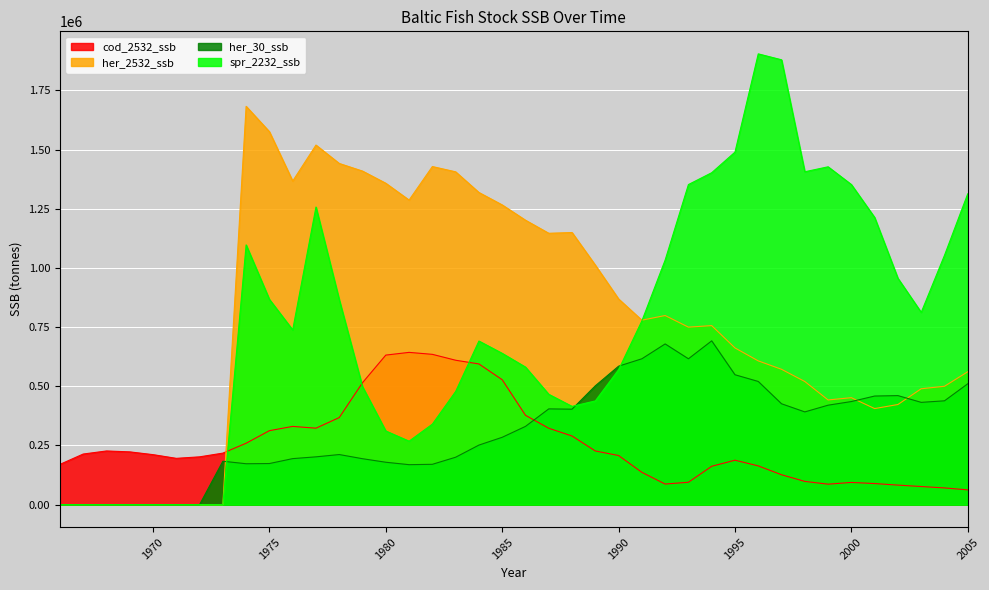

The her_2532_ssb series shows -936237 at 1973. True or false?

False